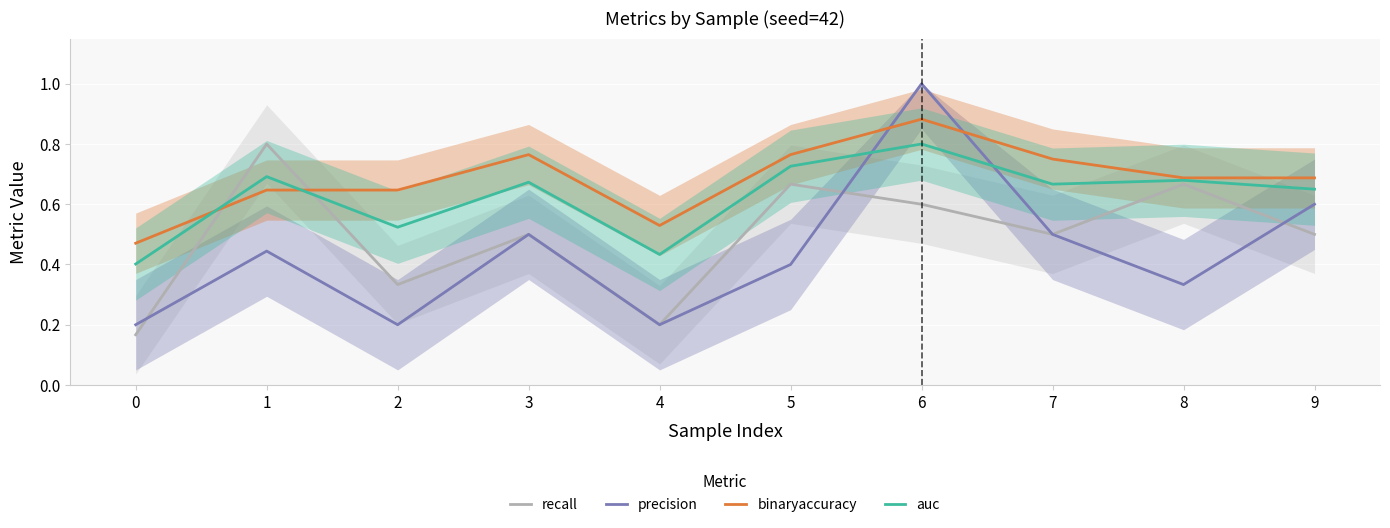

Rank the categories by auc value from highest to lowest.

6, 5, 1, 8, 3, 7, 9, 2, 4, 0